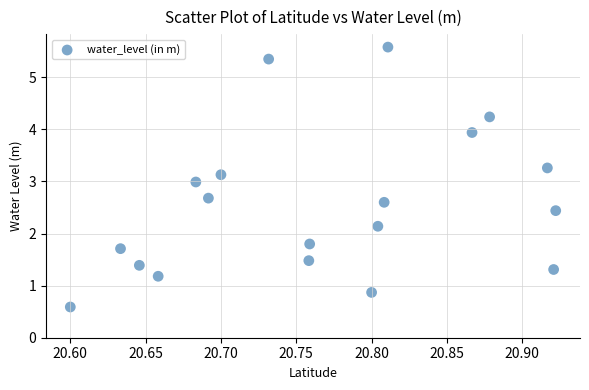

What is the range of X values (max minus min)?

0.3